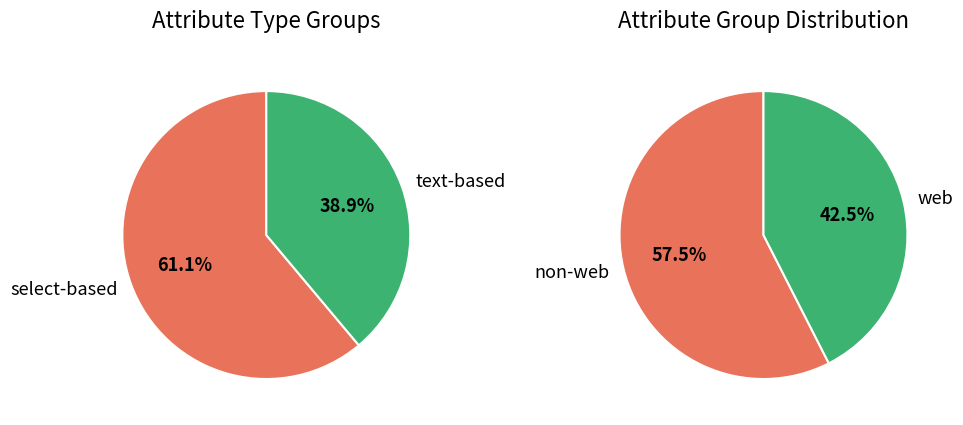

The Global slice represents 32% of the pie. True or false?

False